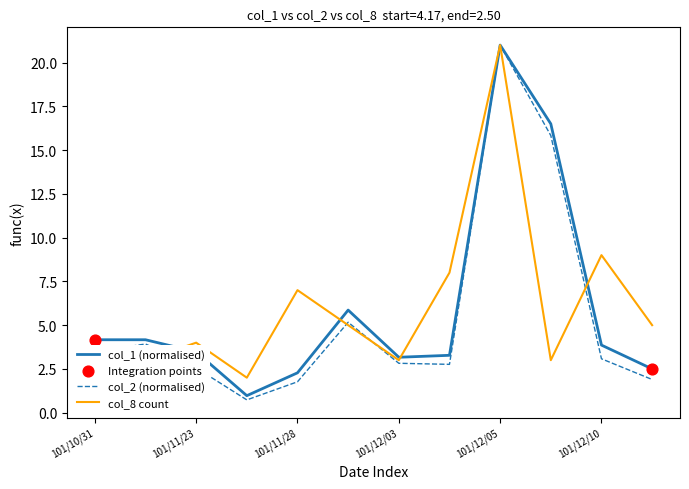

Which series has the largest range (max minus min)?

col_2 (normalised)